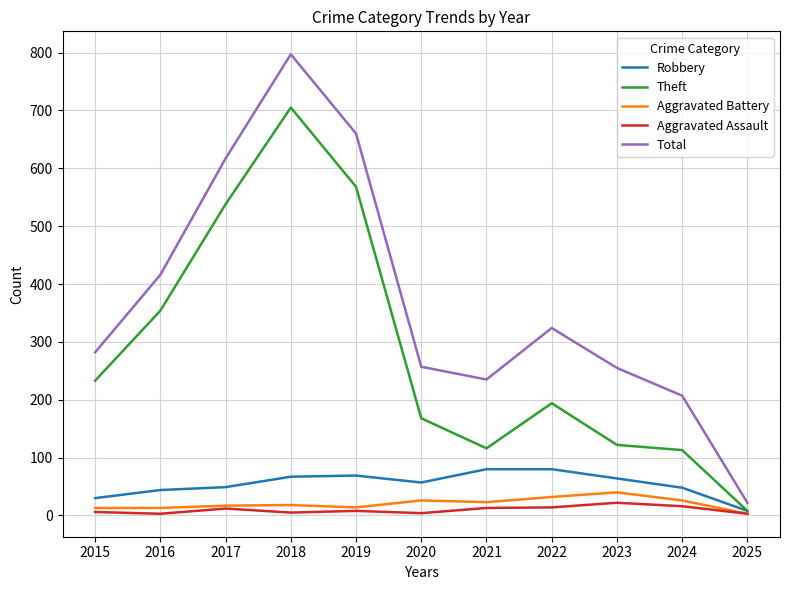

Read the Robbery value at 2016.

44